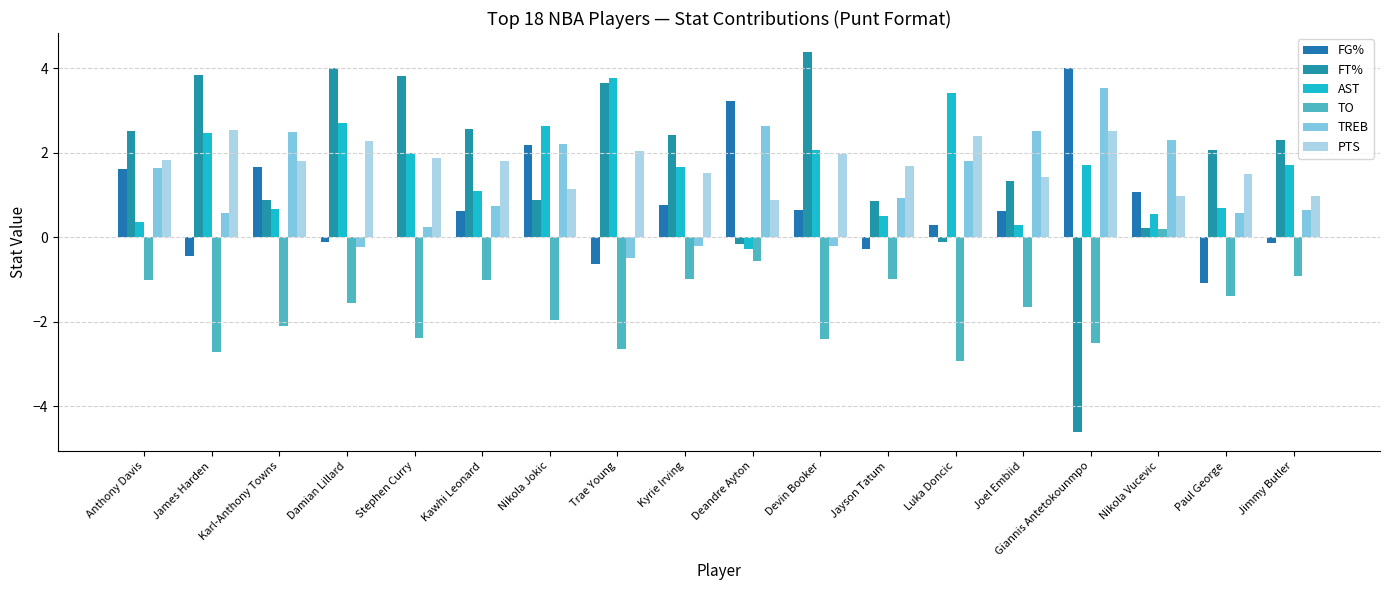

Reading left to right, extract all data points from this chart.

FG%: Anthony Davis=1.6	James Harden=-0.4	Karl-Anthony Towns=1.7	Damian Lillard=-0.1	Stephen Curry=0.0	Kawhi Leonard=0.6	Nikola Jokic=2.2	Trae Young=-0.6	Kyrie Irving=0.8	Deandre Ayton=3.2	Devin Booker=0.7	Jayson Tatum=-0.3	Luka Doncic=0.3	Joel Embiid=0.6	Giannis Antetokounmpo=4.0	Nikola Vucevic=1.1	Paul George=-1.1	Jimmy Butler=-0.1
FT%: Anthony Davis=2.5	James Harden=3.8	Karl-Anthony Towns=0.9	Damian Lillard=4.0	Stephen Curry=3.8	Kawhi Leonard=2.6	Nikola Jokic=0.9	Trae Young=3.6	Kyrie Irving=2.4	Deandre Ayton=-0.2	Devin Booker=4.4	Jayson Tatum=0.9	Luka Doncic=-0.1	Joel Embiid=1.3	Giannis Antetokounmpo=-4.6	Nikola Vucevic=0.2	Paul George=2.1	Jimmy Butler=2.3
AST: Anthony Davis=0.4	James Harden=2.5	Karl-Anthony Towns=0.7	Damian Lillard=2.7	Stephen Curry=2.0	Kawhi Leonard=1.1	Nikola Jokic=2.6	Trae Young=3.8	Kyrie Irving=1.7	Deandre Ayton=-0.3	Devin Booker=2.1	Jayson Tatum=0.5	Luka Doncic=3.4	Joel Embiid=0.3	Giannis Antetokounmpo=1.7	Nikola Vucevic=0.6	Paul George=0.7	Jimmy Butler=1.7
TO: Anthony Davis=-1.0	James Harden=-2.7	Karl-Anthony Towns=-2.1	Damian Lillard=-1.6	Stephen Curry=-2.4	Kawhi Leonard=-1.0	Nikola Jokic=-1.9	Trae Young=-2.6	Kyrie Irving=-1.0	Deandre Ayton=-0.5	Devin Booker=-2.4	Jayson Tatum=-1.0	Luka Doncic=-2.9	Joel Embiid=-1.7	Giannis Antetokounmpo=-2.5	Nikola Vucevic=0.2	Paul George=-1.4	Jimmy Butler=-0.9
TREB: Anthony Davis=1.6	James Harden=0.6	Karl-Anthony Towns=2.5	Damian Lillard=-0.2	Stephen Curry=0.2	Kawhi Leonard=0.7	Nikola Jokic=2.2	Trae Young=-0.5	Kyrie Irving=-0.2	Deandre Ayton=2.6	Devin Booker=-0.2	Jayson Tatum=0.9	Luka Doncic=1.8	Joel Embiid=2.5	Giannis Antetokounmpo=3.5	Nikola Vucevic=2.3	Paul George=0.6	Jimmy Butler=0.6
PTS: Anthony Davis=1.8	James Harden=2.5	Karl-Anthony Towns=1.8	Damian Lillard=2.3	Stephen Curry=1.9	Kawhi Leonard=1.8	Nikola Jokic=1.1	Trae Young=2.0	Kyrie Irving=1.5	Deandre Ayton=0.9	Devin Booker=2.0	Jayson Tatum=1.7	Luka Doncic=2.4	Joel Embiid=1.4	Giannis Antetokounmpo=2.5	Nikola Vucevic=1.0	Paul George=1.5	Jimmy Butler=1.0